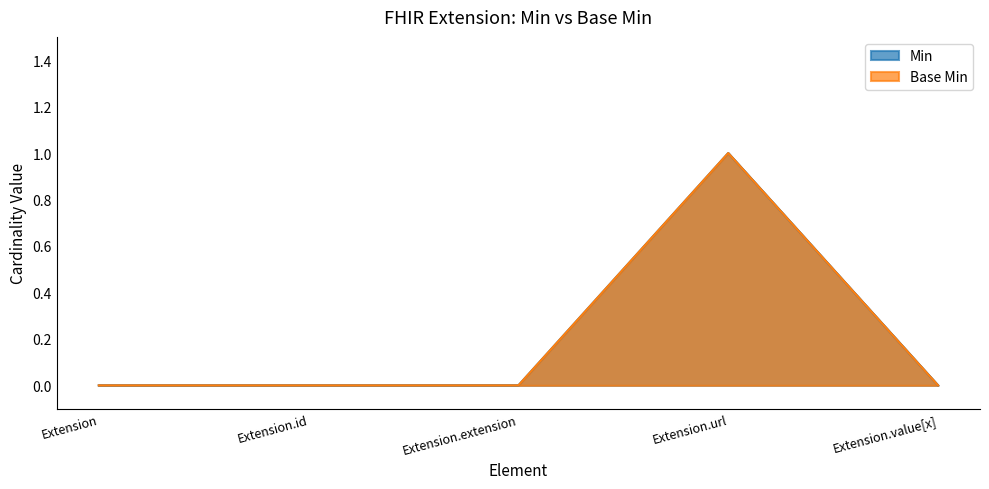

The Min series shows 1 at Extension.url. True or false?

True